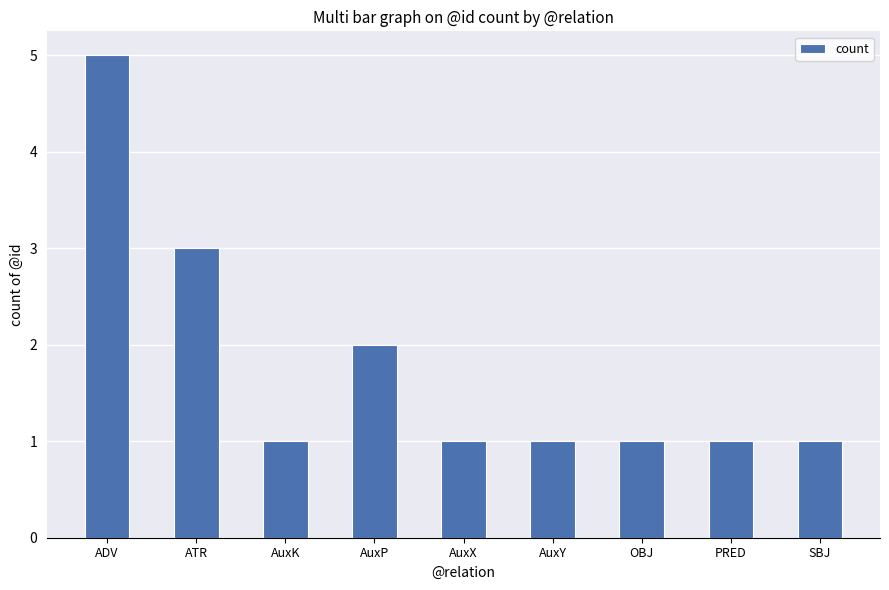

Does the chart contain stacked bars?

No